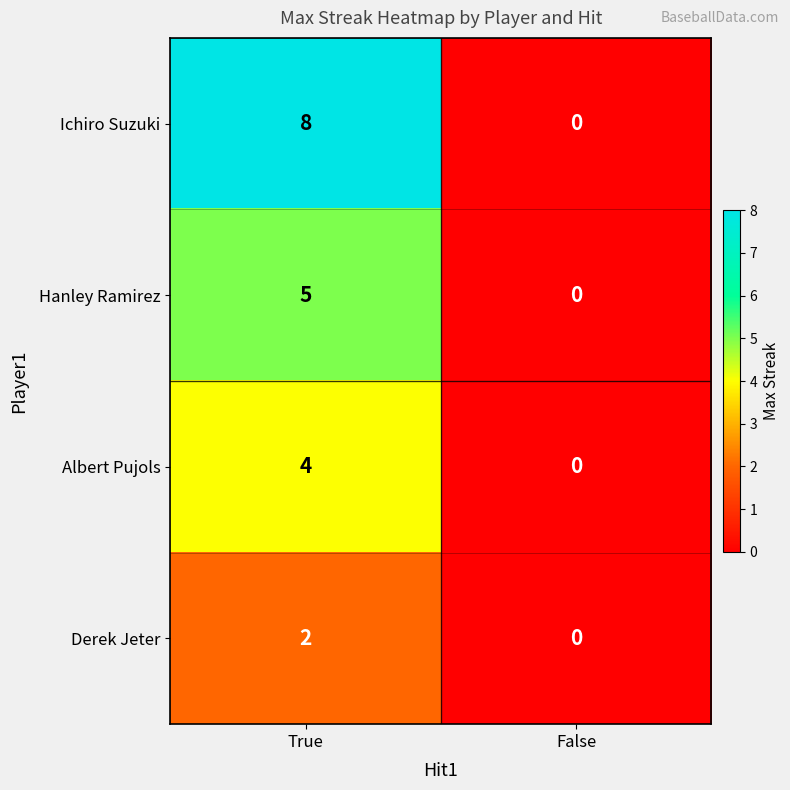

What is the sum of the Ichiro Suzuki values at False and True?

8